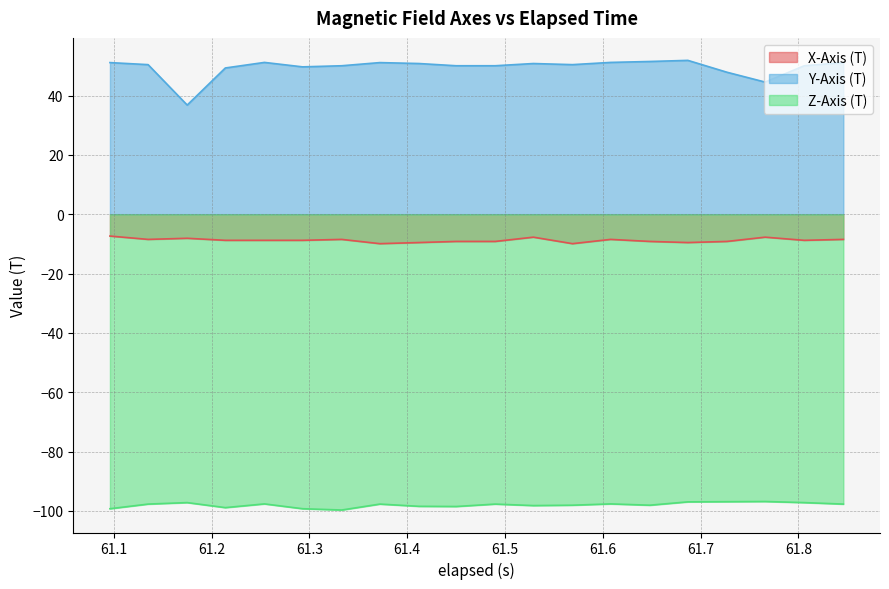

What are all the series names shown in the legend?

X-Axis (T), Y-Axis (T), Z-Axis (T)